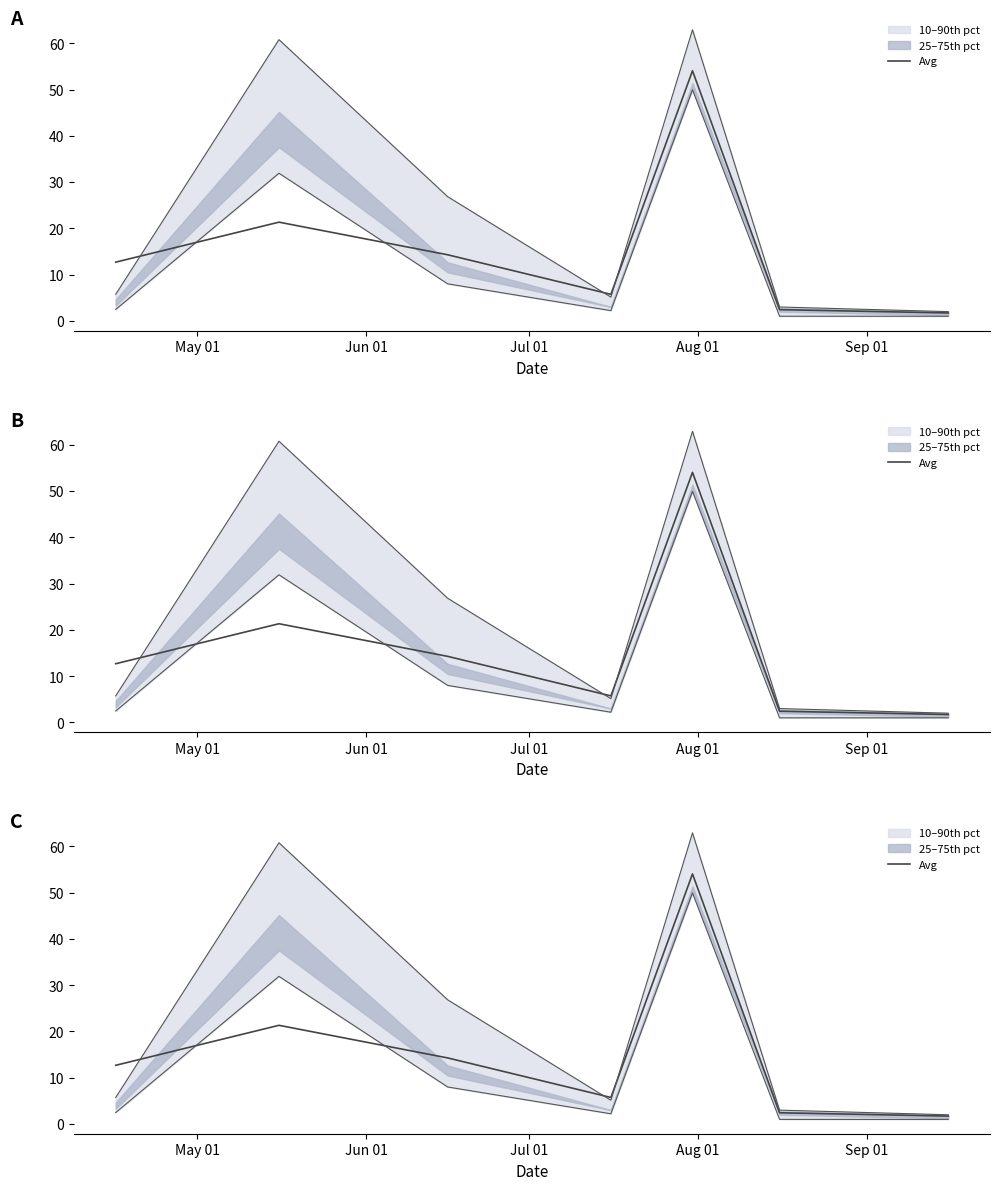

True or false: the data shows 1.1 at 5.

False